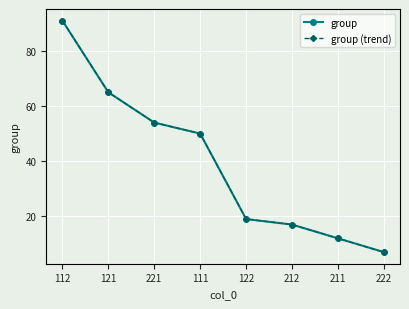

What is the sum of the group (trend) values at 121 and 111?

115